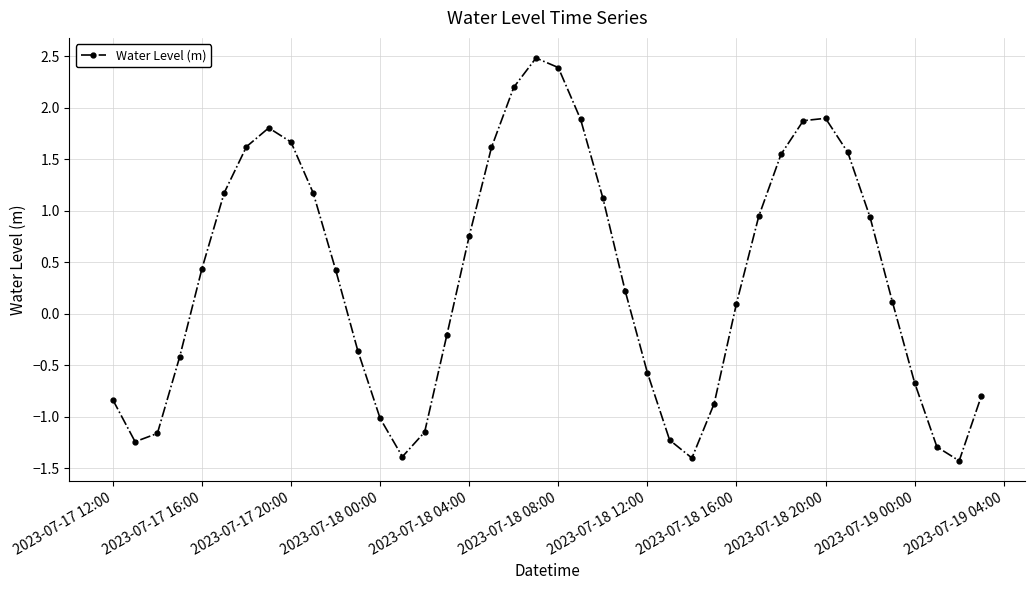

What is the smallest value displayed?

-1.4